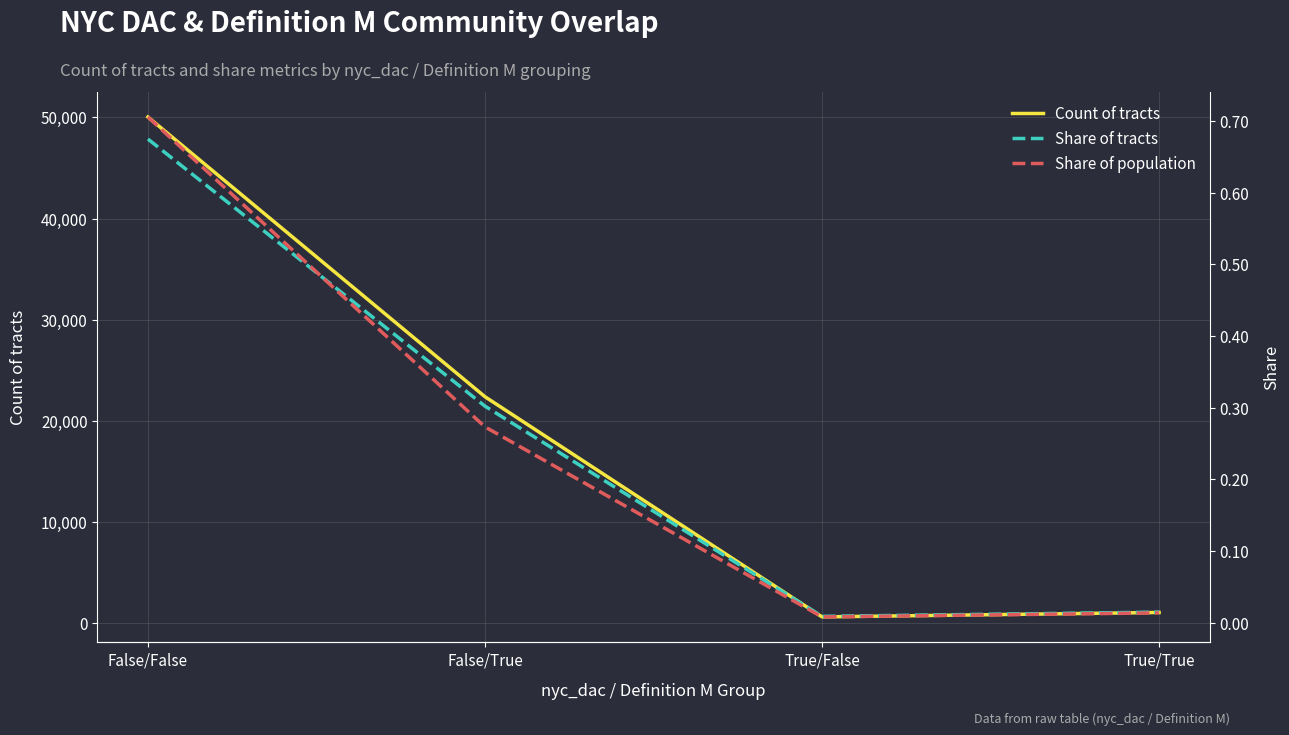

What is the average value of the Share of population series?

0.2